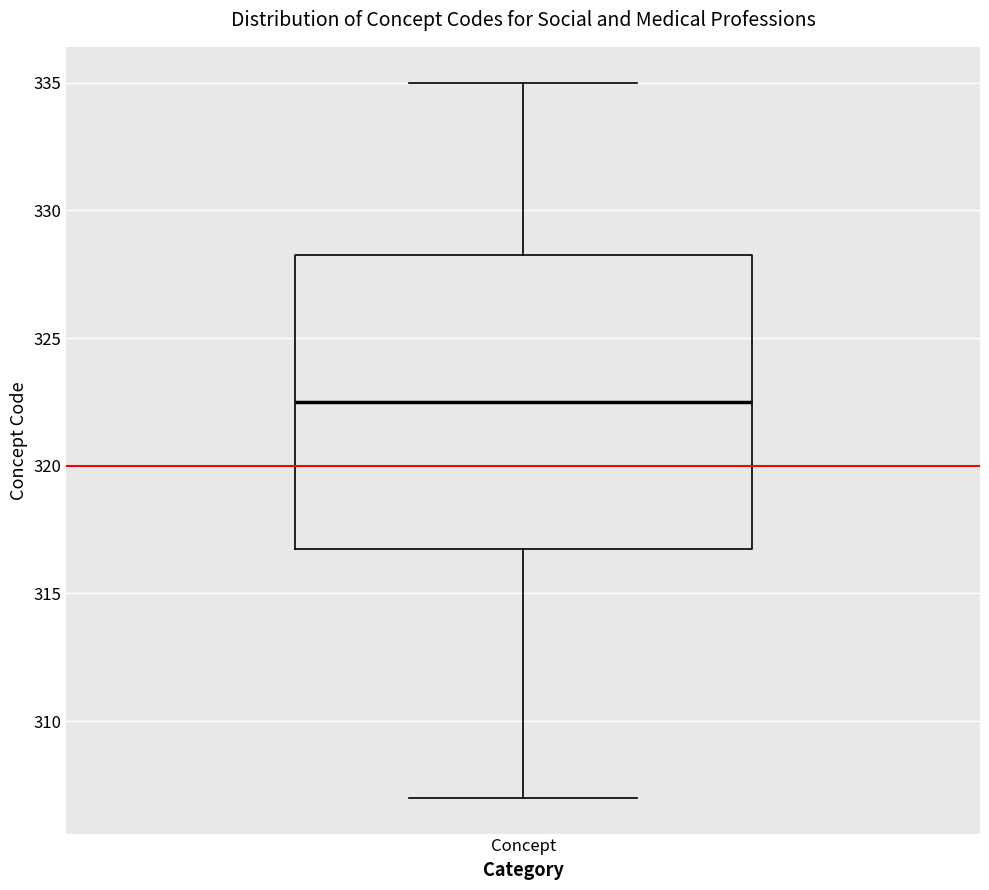

Read this box plot against the y-axis: the position of the median line, the range covered by the box, and the ends of both whiskers. The values are not printed on the chart, so give them approximately, as read against the axis.

median 322.5, box 317.0 to 328.5, whiskers 307.0 to 335.0